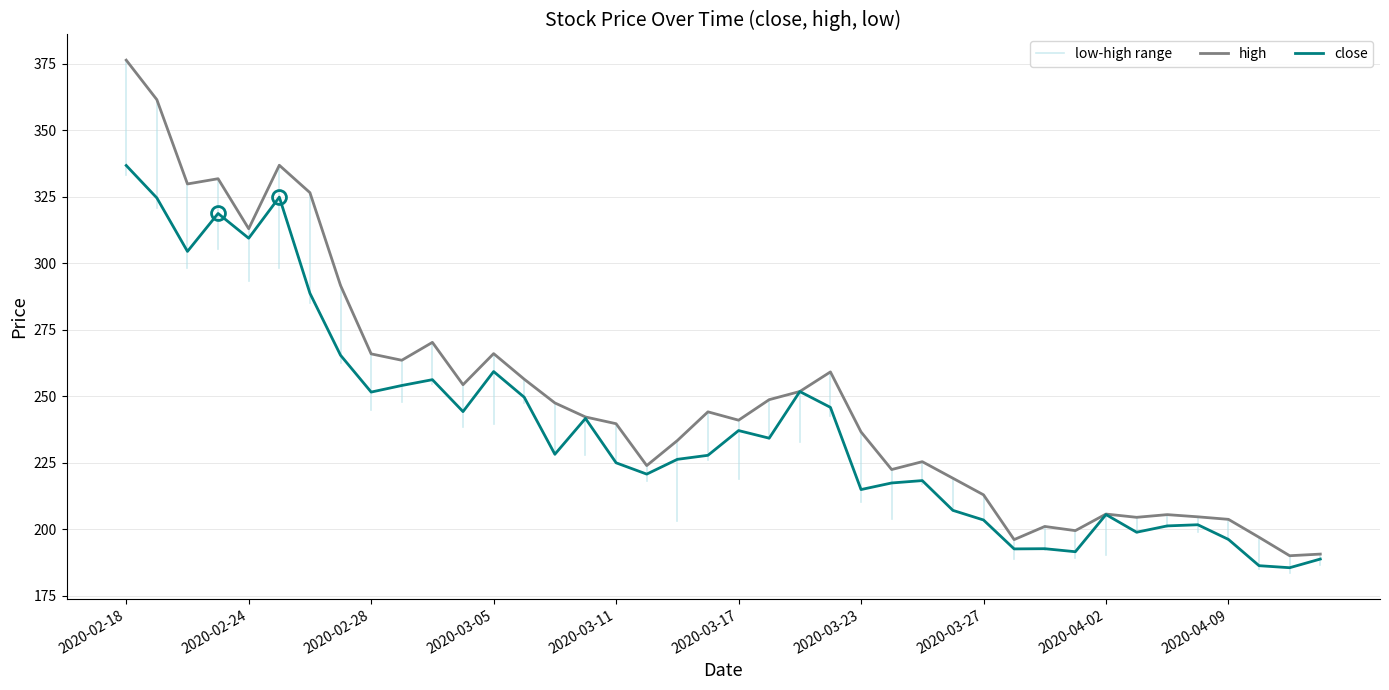

What is the total value across all series at 2020-04-02?

411.3